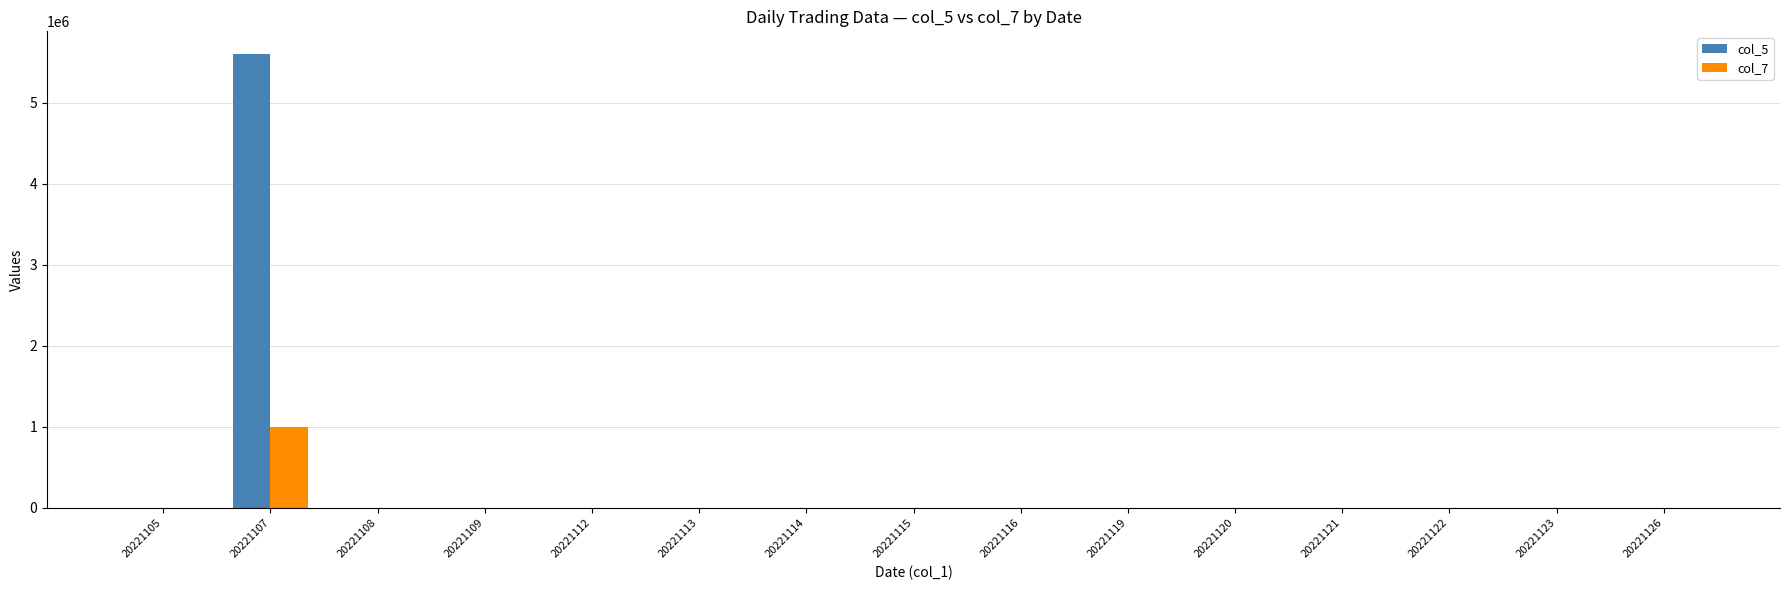

At which category does the chart reach its peak across all series?

20221107